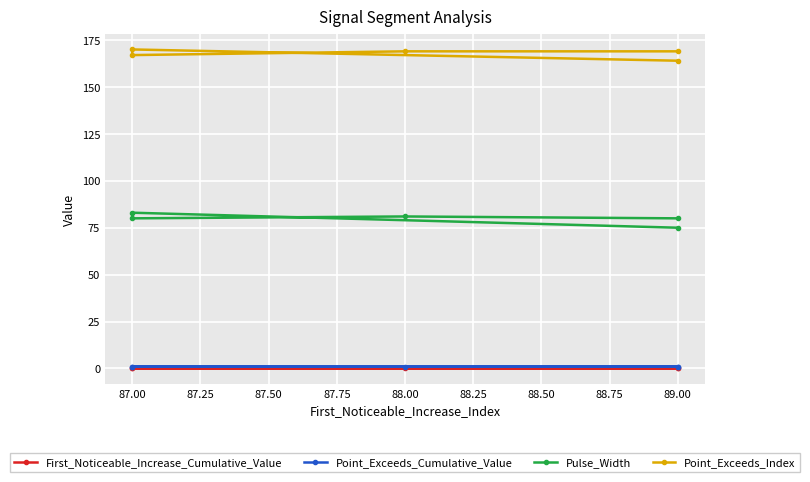

Count the Pulse_Width values in the range 80 to 81.

3